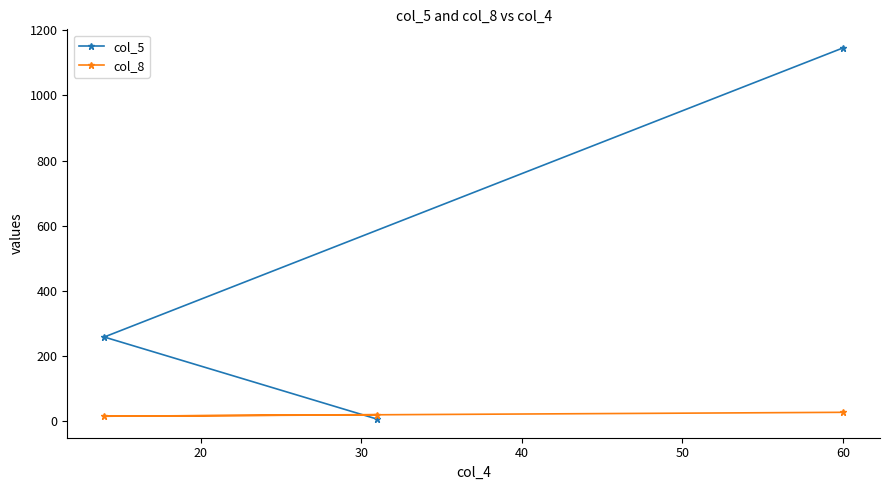

What is the sum of all col_5 values?

1412